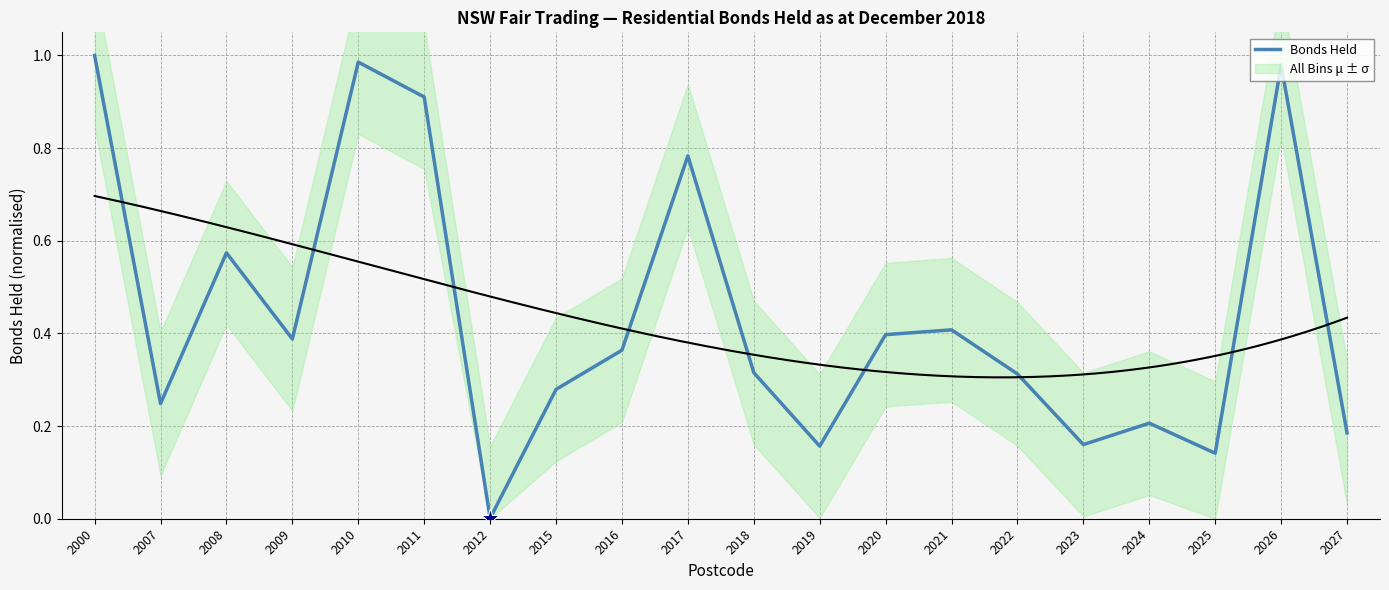

Reading left to right, what are all the values shown in this chart?

2000=1.0	2007=0.2	2008=0.6	2009=0.4	2010=1.0	2011=0.9	2012=0.0	2015=0.3	2016=0.4	2017=0.8	2018=0.3	2019=0.2	2020=0.4	2021=0.4	2022=0.3	2023=0.2	2024=0.2	2025=0.1	2026=1.0	2027=0.2